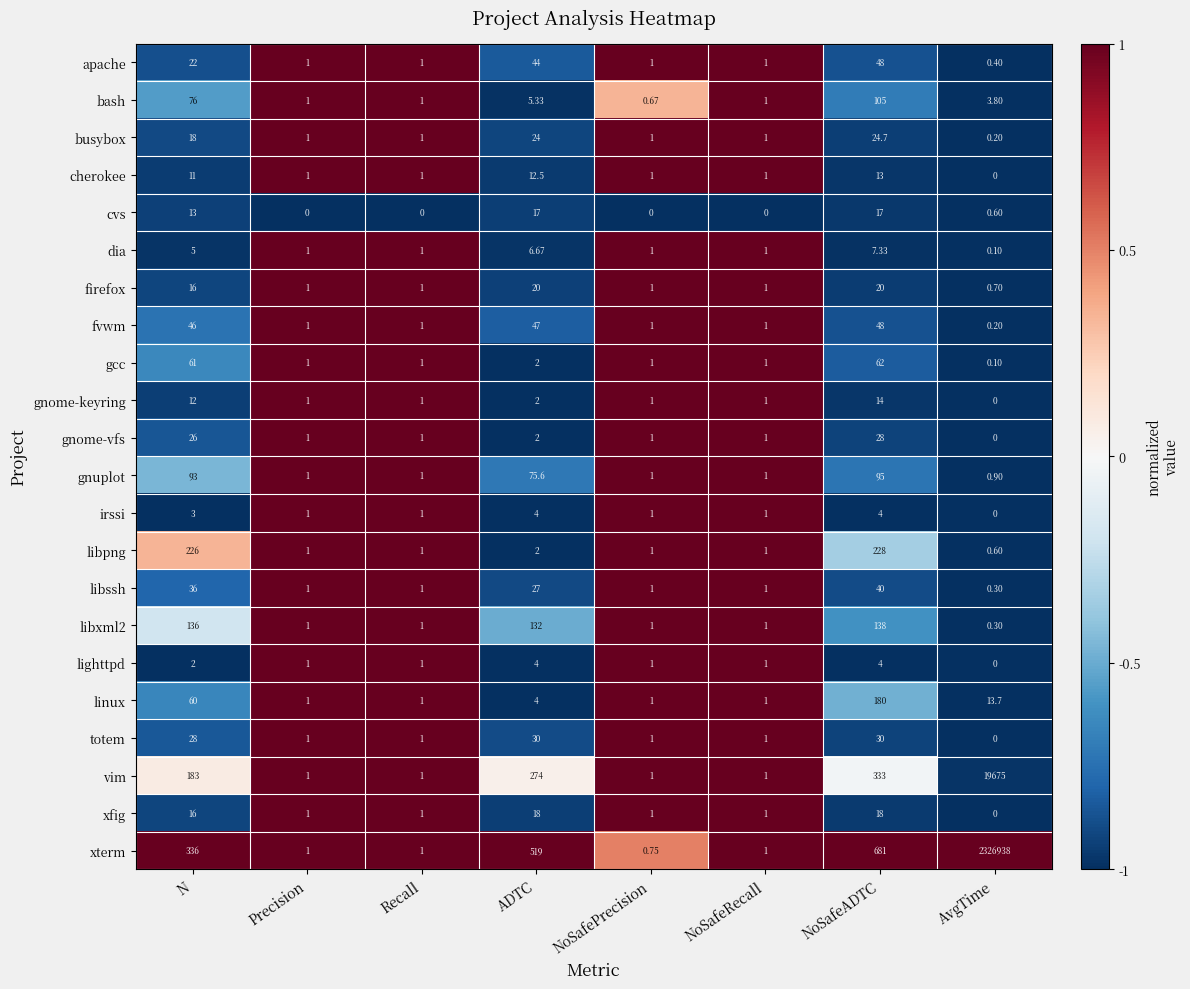

Which series has the largest range (max minus min)?

xterm